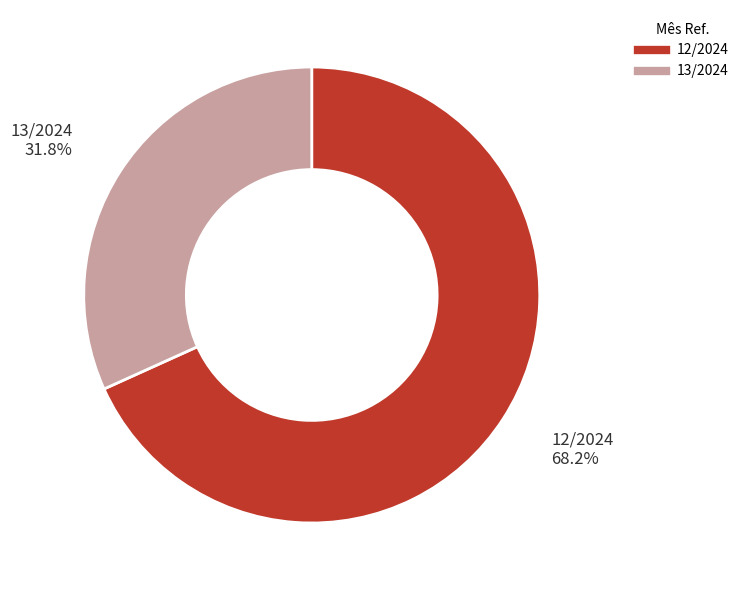

What is the ratio of the value at 12/2024 to the value at 13/2024?

2.1